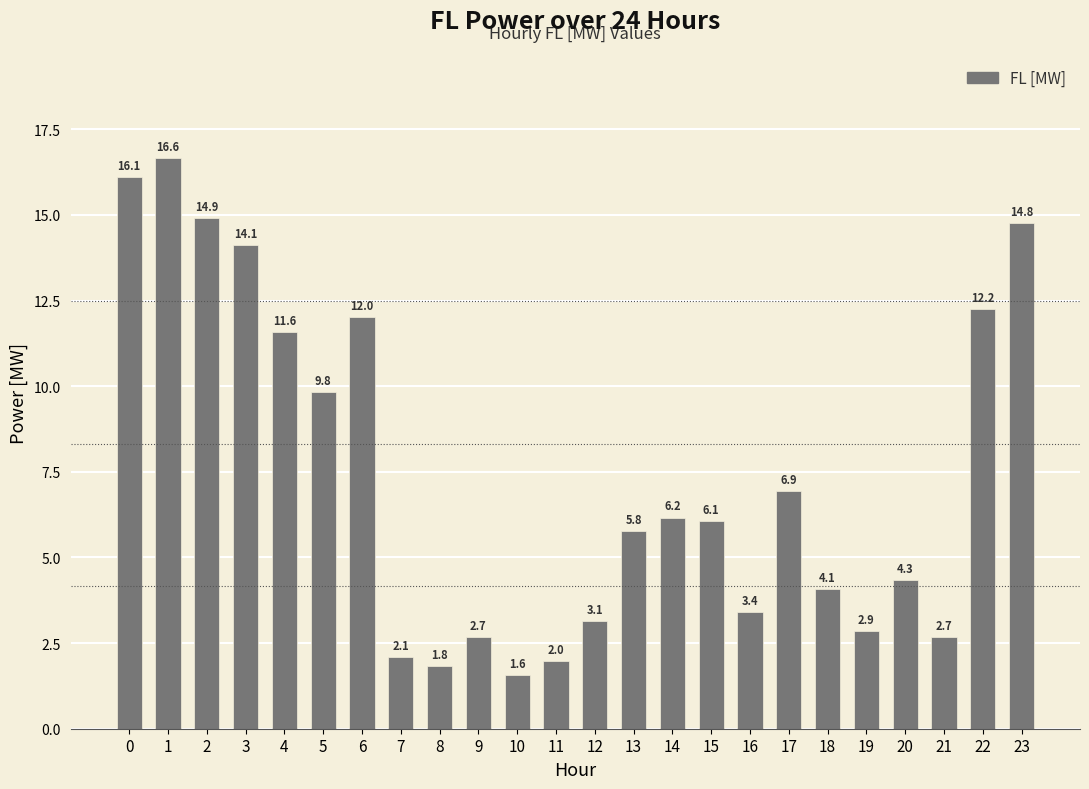

Reading right to left, list all the values displayed in this chart.

23=14.8	22=12.2	21=2.7	20=4.3	19=2.9	18=4.1	17=6.9	16=3.4	15=6.1	14=6.2	13=5.8	12=3.1	11=2.0	10=1.6	9=2.7	8=1.8	7=2.1	6=12.0	5=9.8	4=11.6	3=14.1	2=14.9	1=16.6	0=16.1